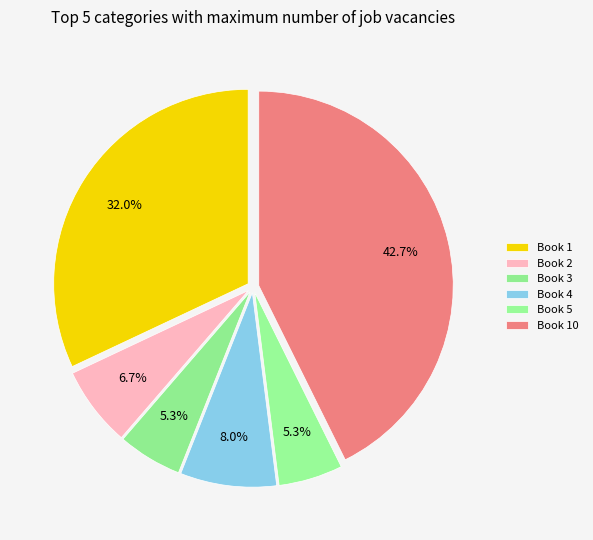

How many slices are in this pie chart?

6